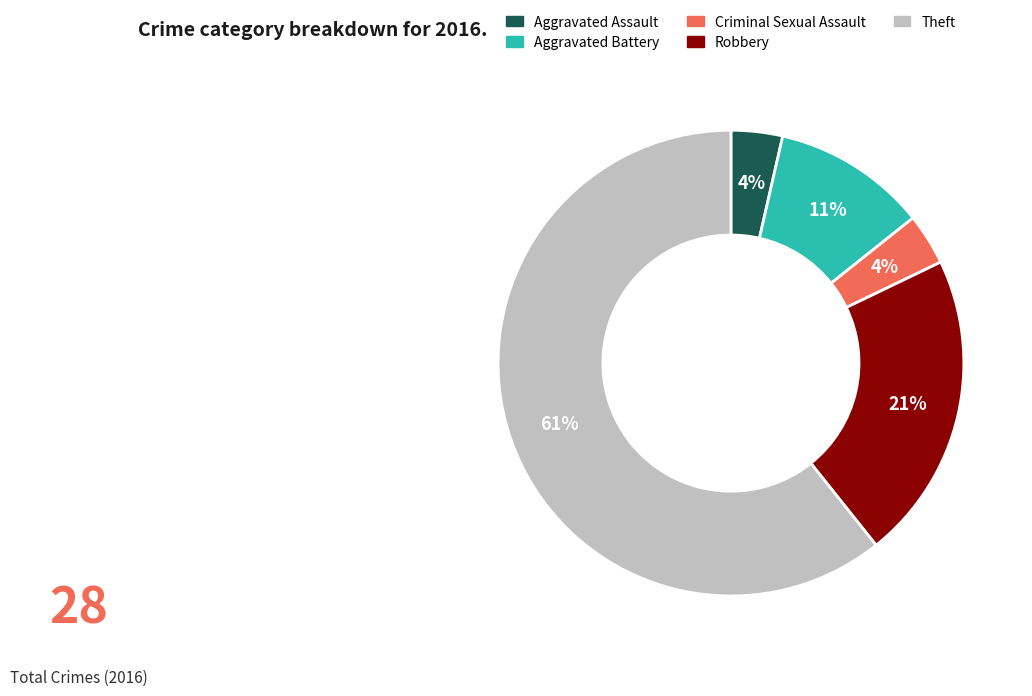

How many segments does this pie chart have?

5